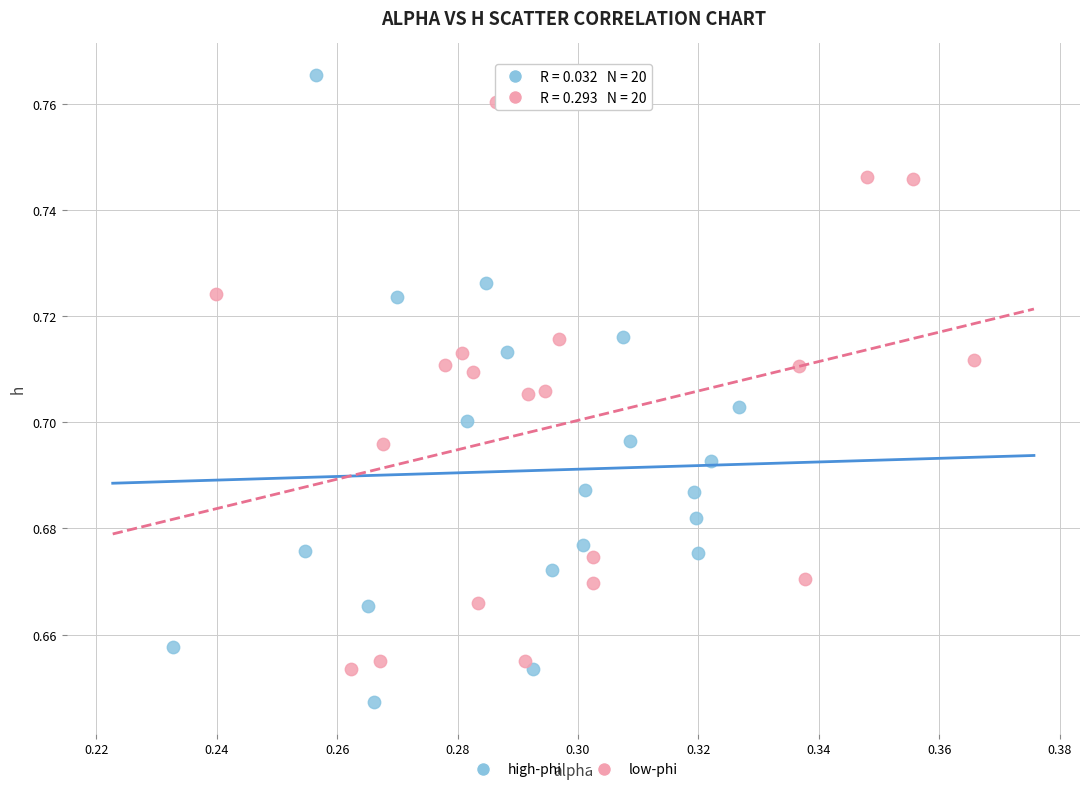

What are all the series names shown in the legend?

high-phi, low-phi